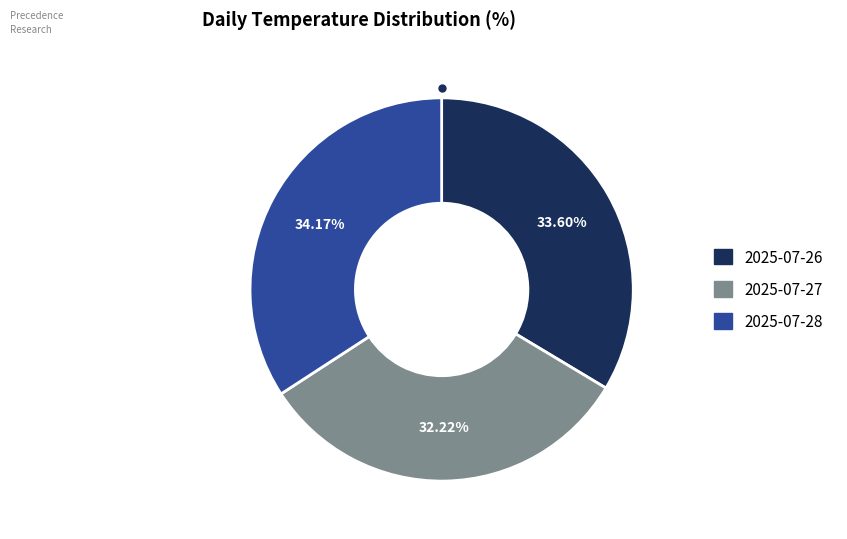

To the nearest percent, what is the combined percentage of 2025-07-27 and 2025-07-28?

66%